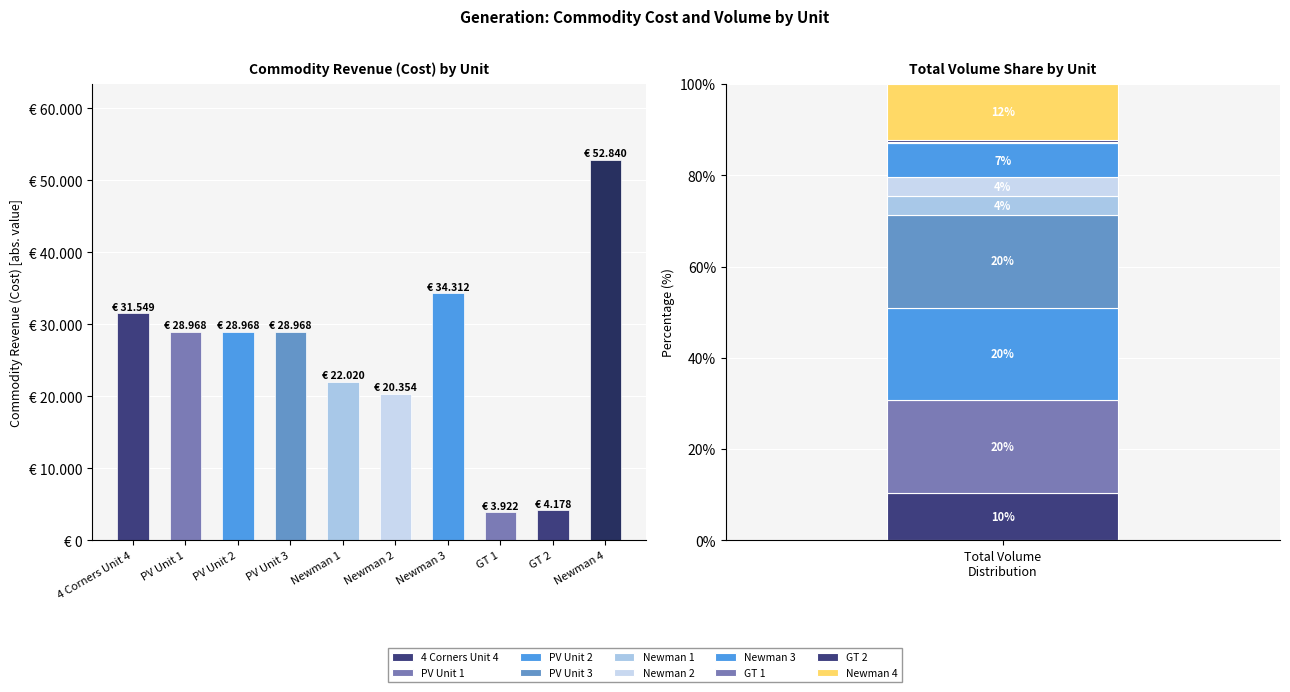

The value at GT 1 is 3922.2. True or false?

True